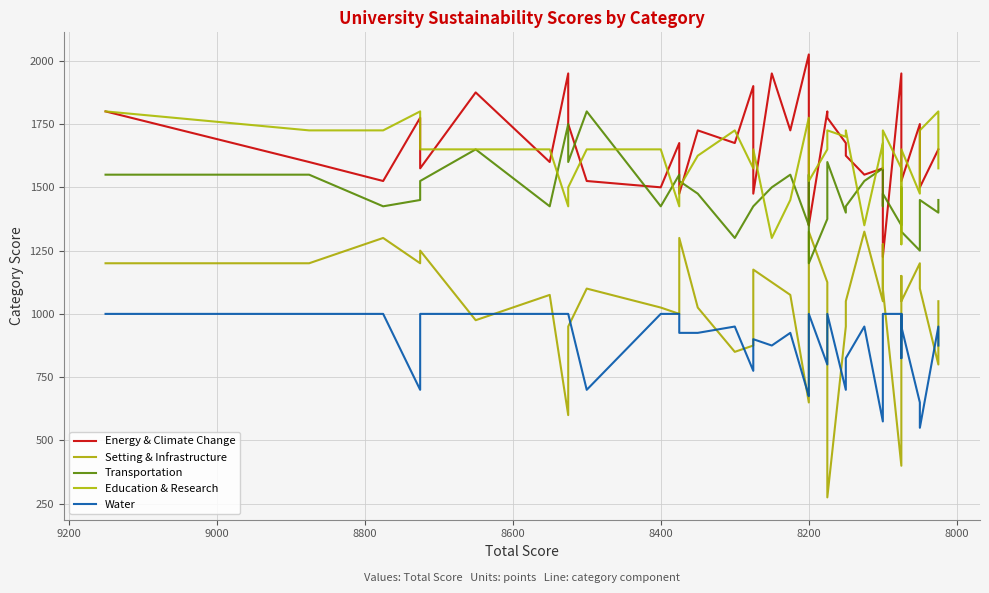

What are all the series names shown in the legend?

Energy & Climate Change, Setting & Infrastructure, Transportation, Education & Research, Water